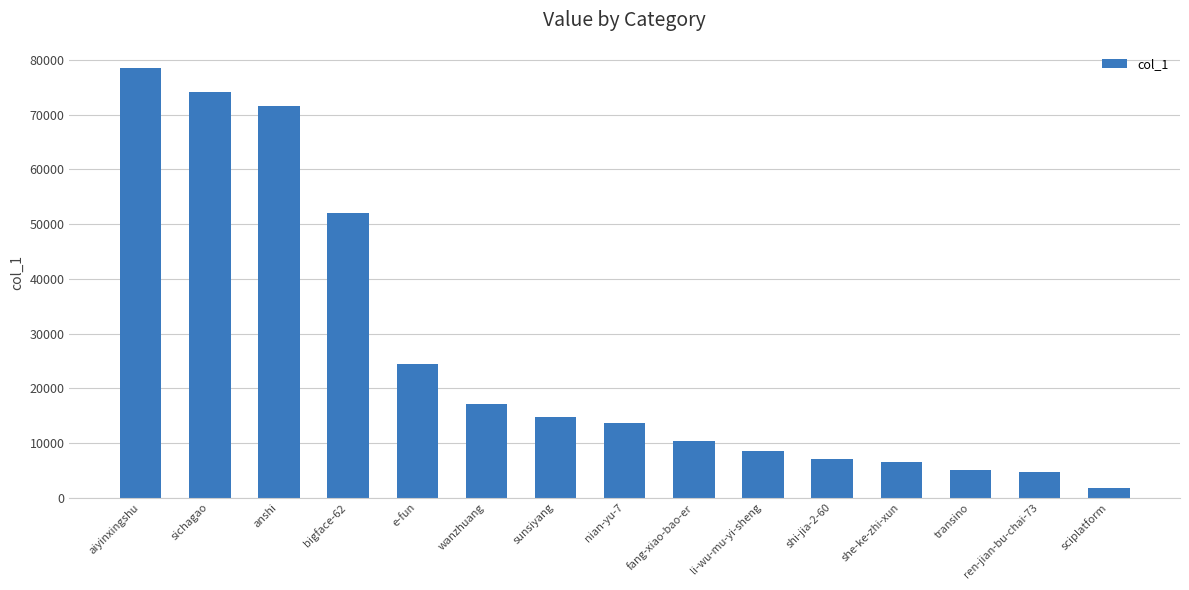

What is the approximate value at anshi?

71661